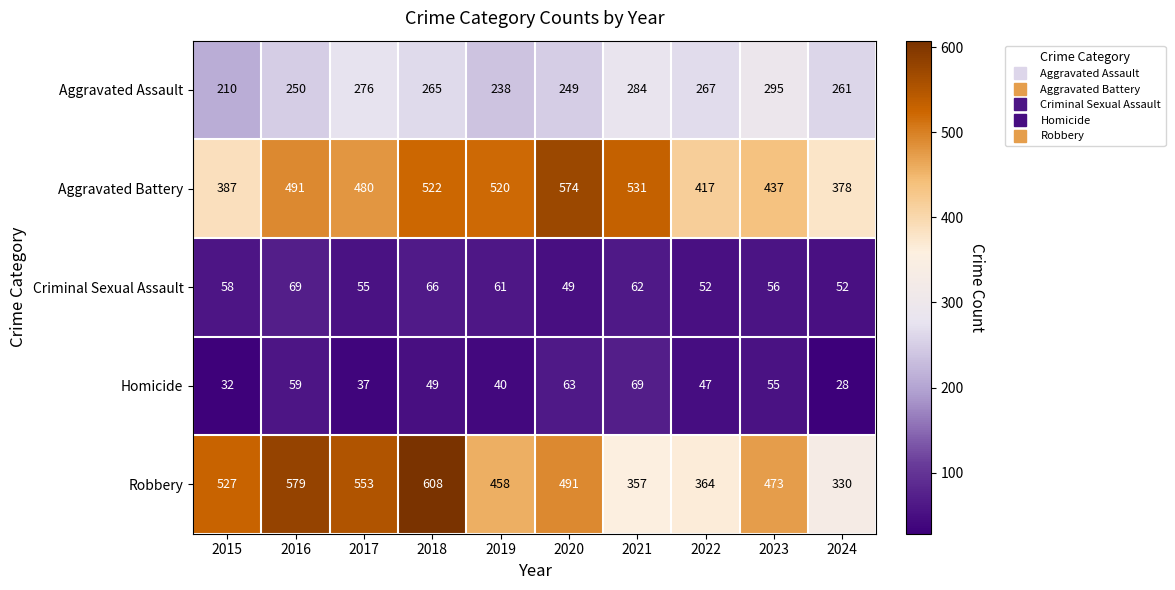

How many distinct data groups are displayed?

5